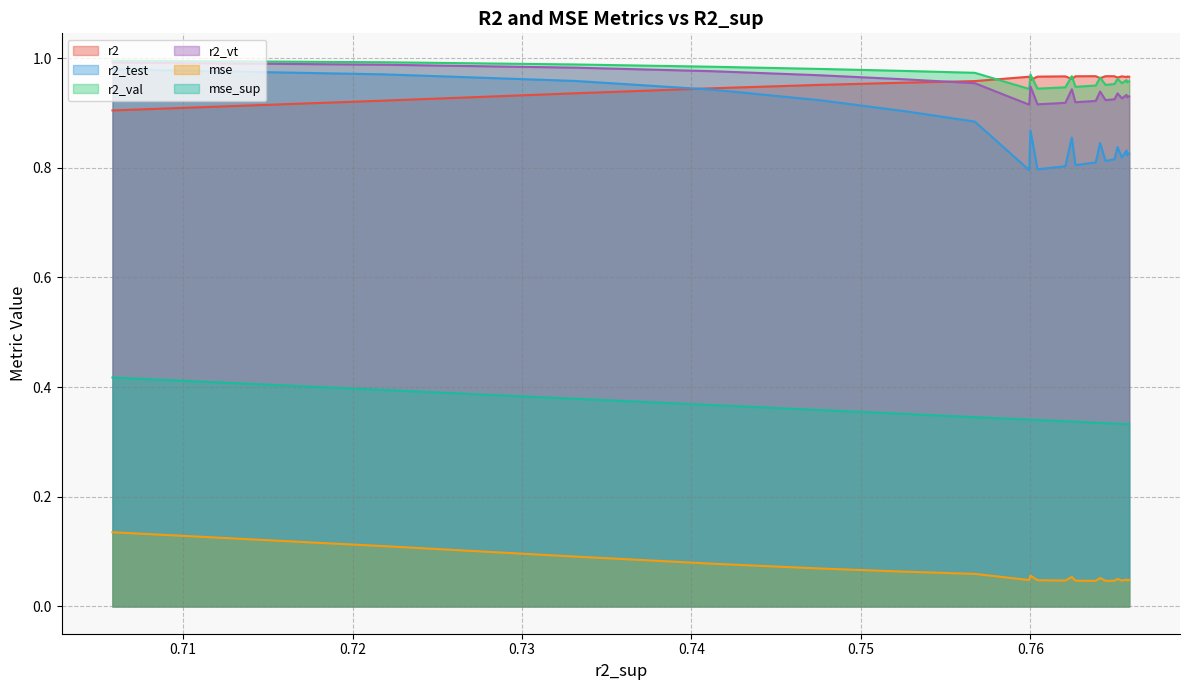

The r2_val series shows 0.4 at 19. True or false?

False